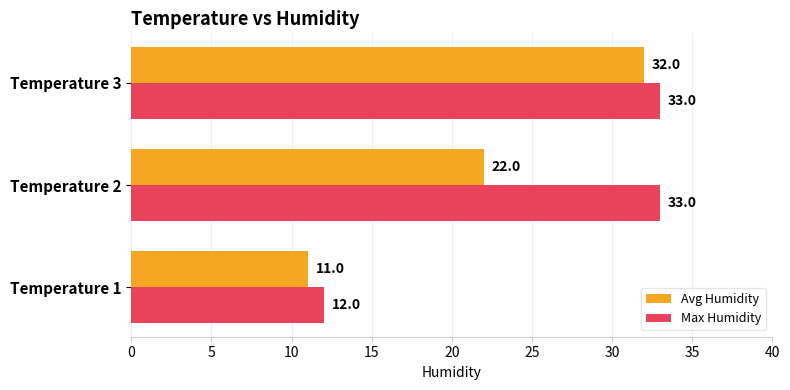

The value of Max Humidity at Temperature 1 is 12. True or false?

True